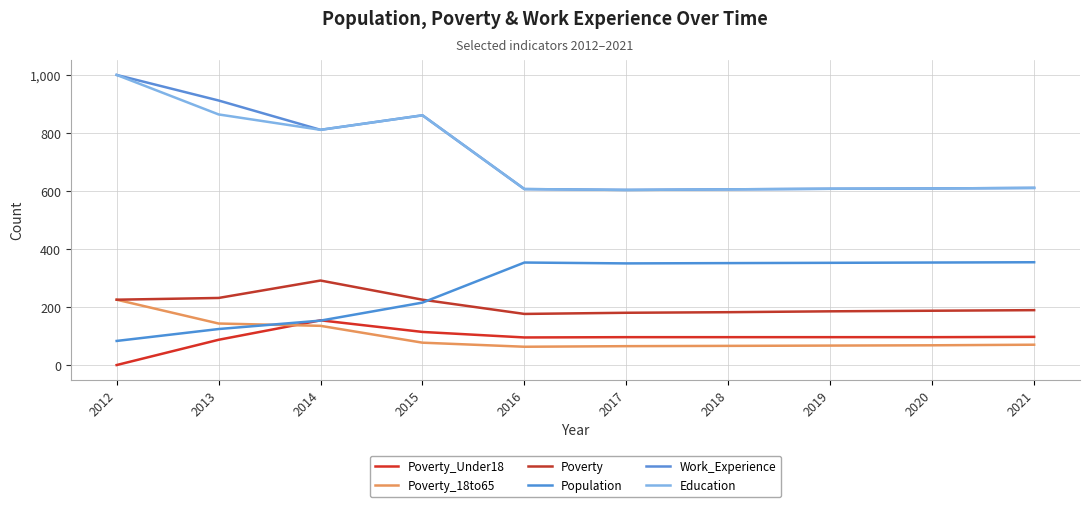

What is the difference between the second highest and second lowest values in the Education series?

258